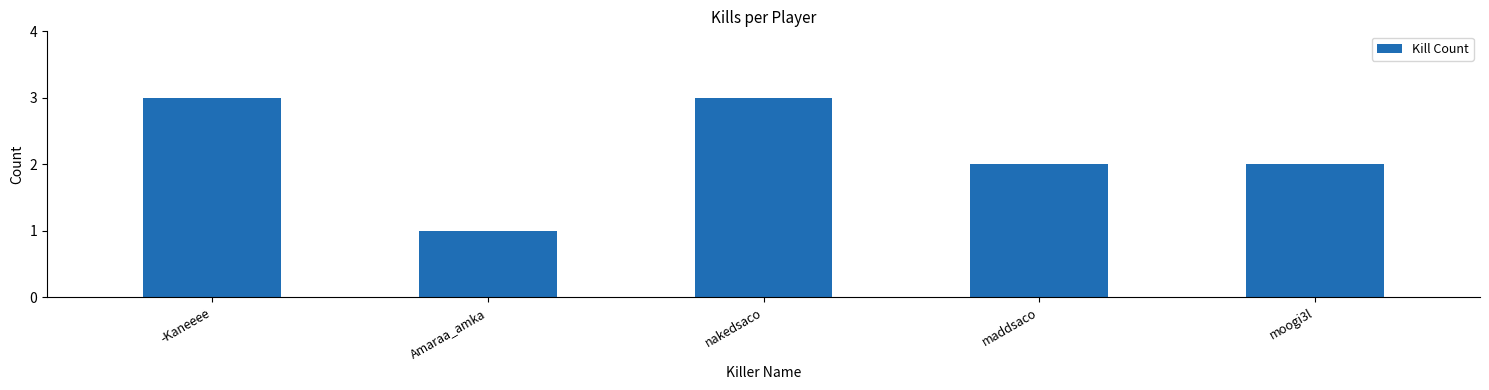

The value at maddsaco is 0. True or false?

False